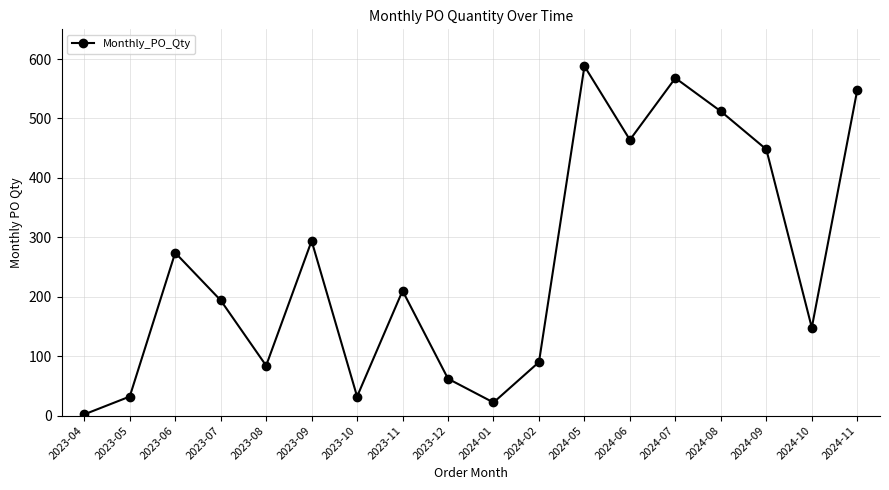

What is the difference between the maximum and minimum values?

586